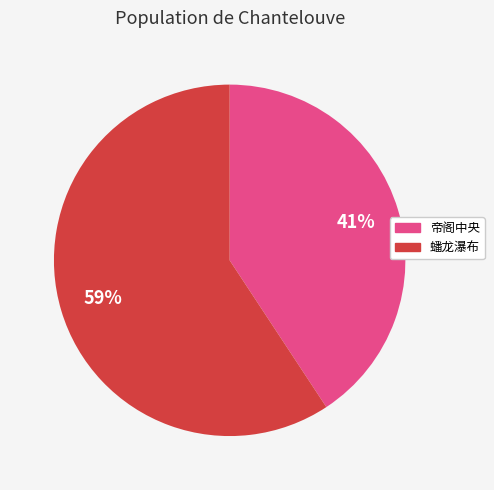

Rank the categories by value from lowest to highest.

帝阁中央, 蟠龙瀑布